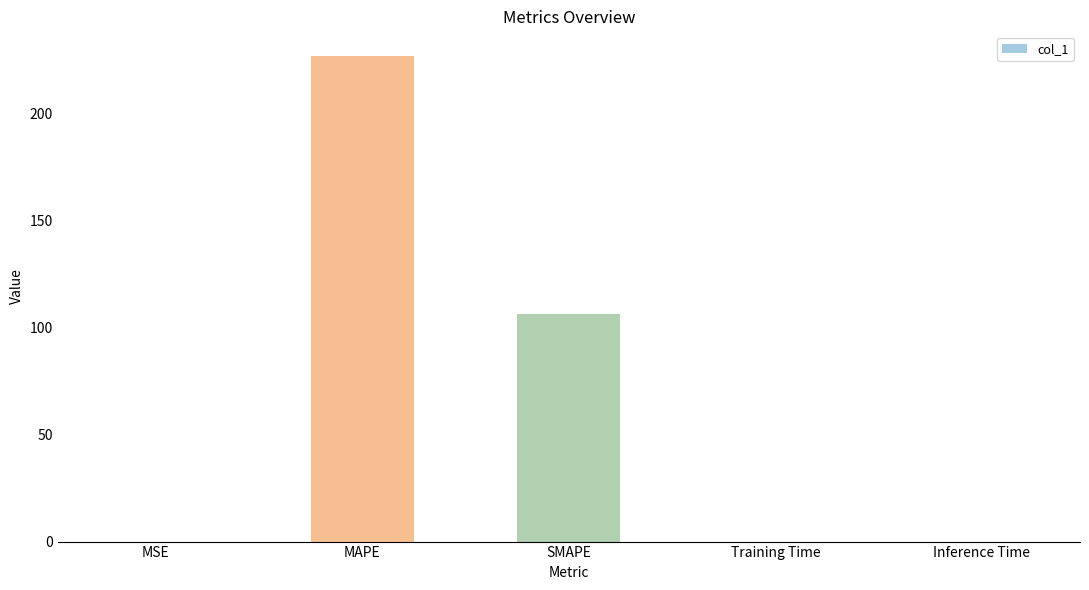

Are the bars horizontal?

No